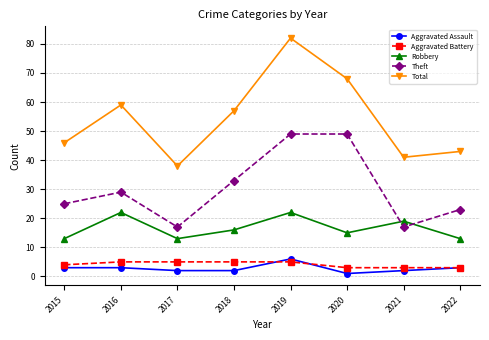

List the series in order of their peak value, highest first.

Total, Theft, Robbery, Aggravated Assault, Aggravated Battery